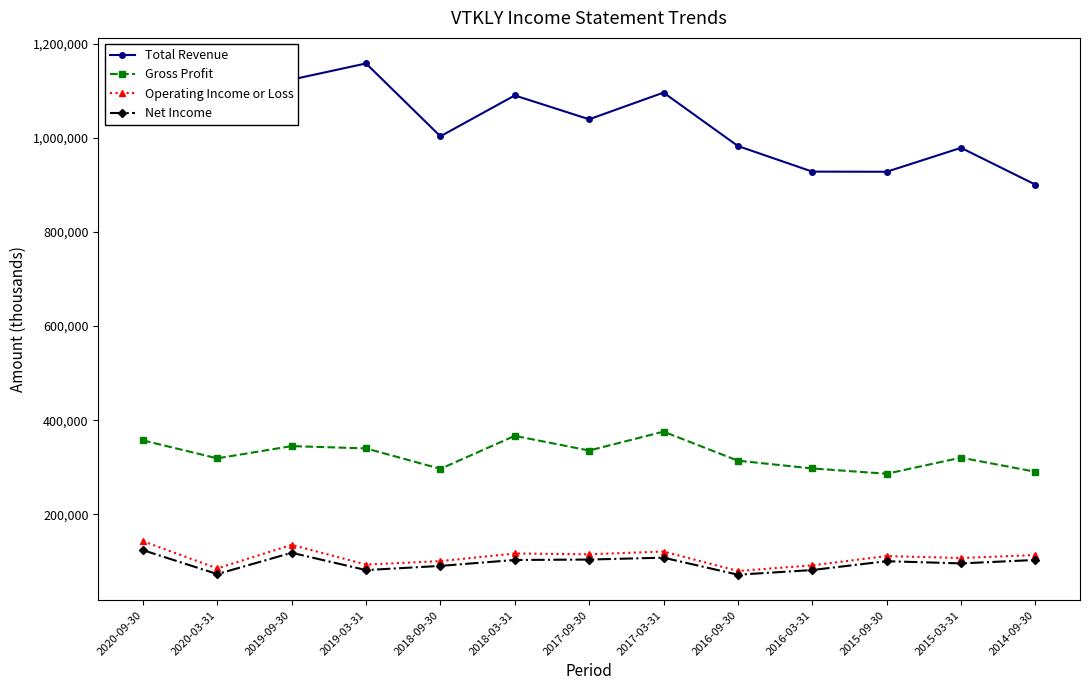

Count the number of categories in the chart.

13